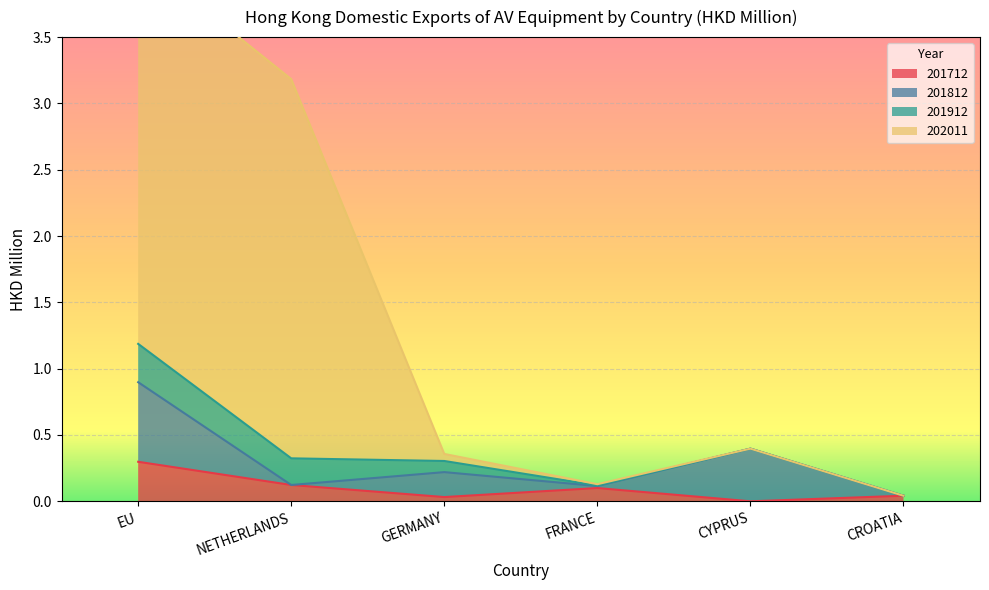

What is the average value of the 201712 series?

0.1